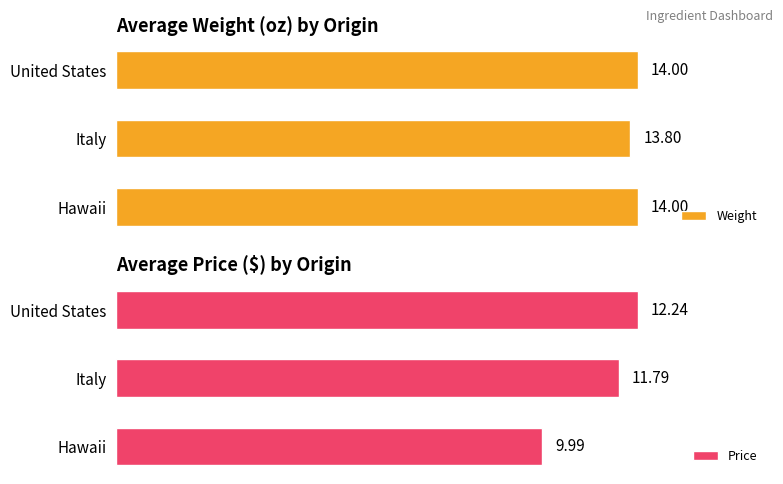

At which label does Weight reach its minimum?

Italy